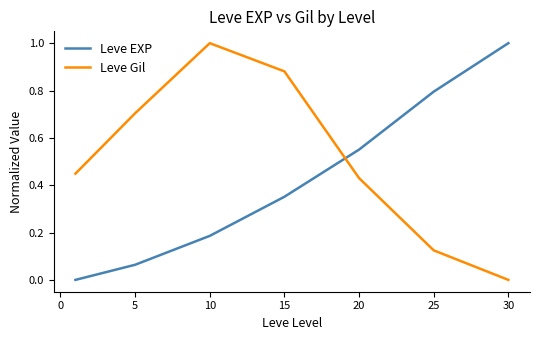

Which series ends up on top after the final intersection of Leve Gil and Leve EXP?

Leve EXP